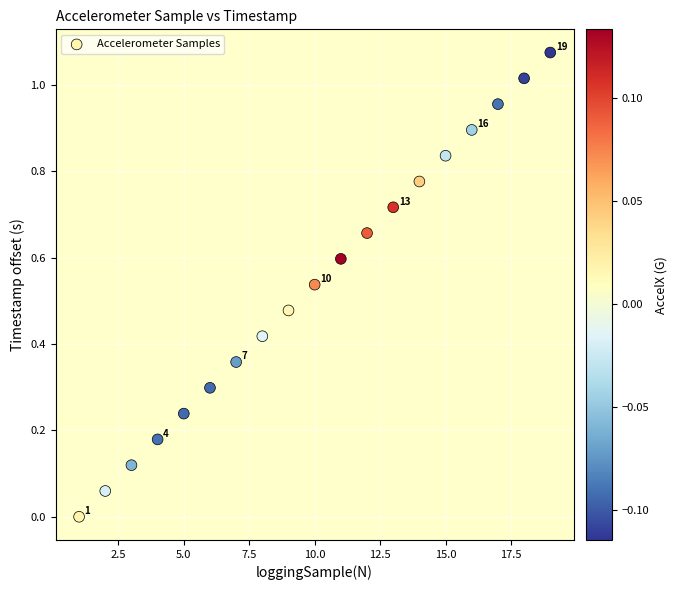

What is the range of X values (max minus min)?

18.0